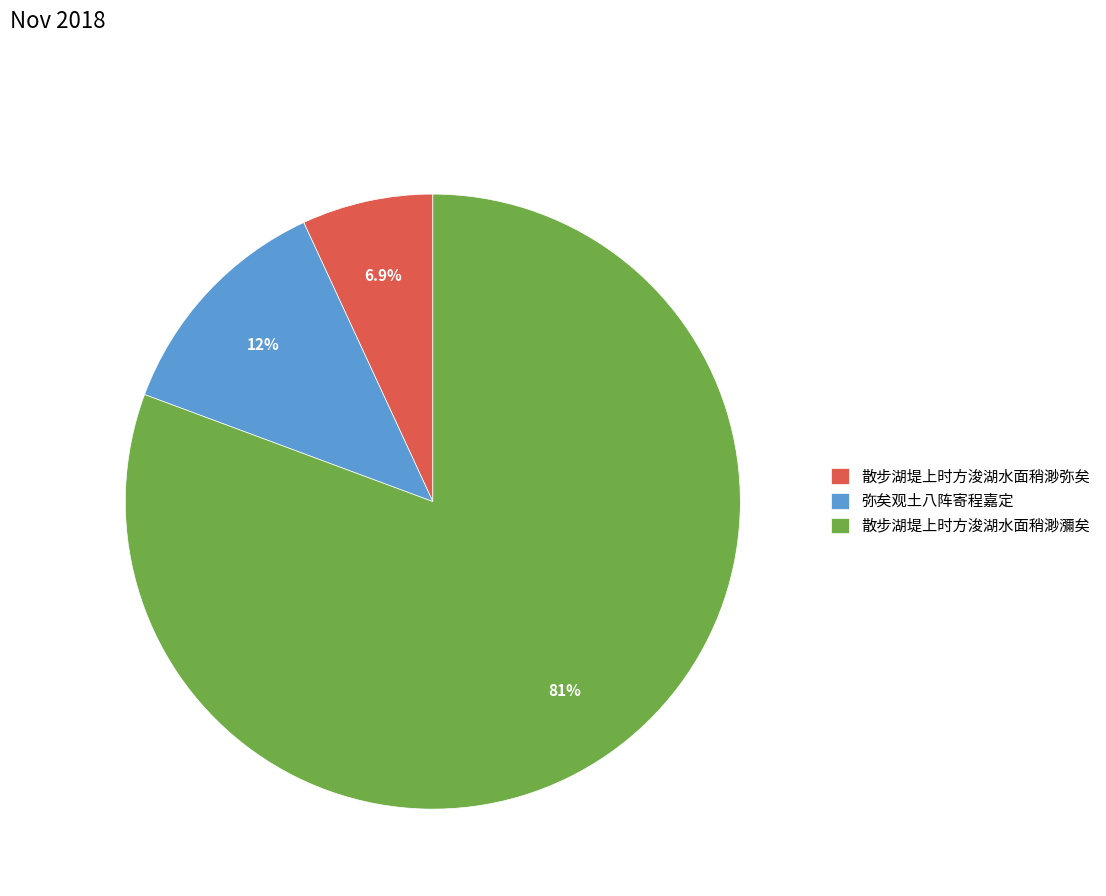

To the nearest percent, what percentage of the pie is 散步湖堤上时方浚湖水面稍渺瀰矣?

81%